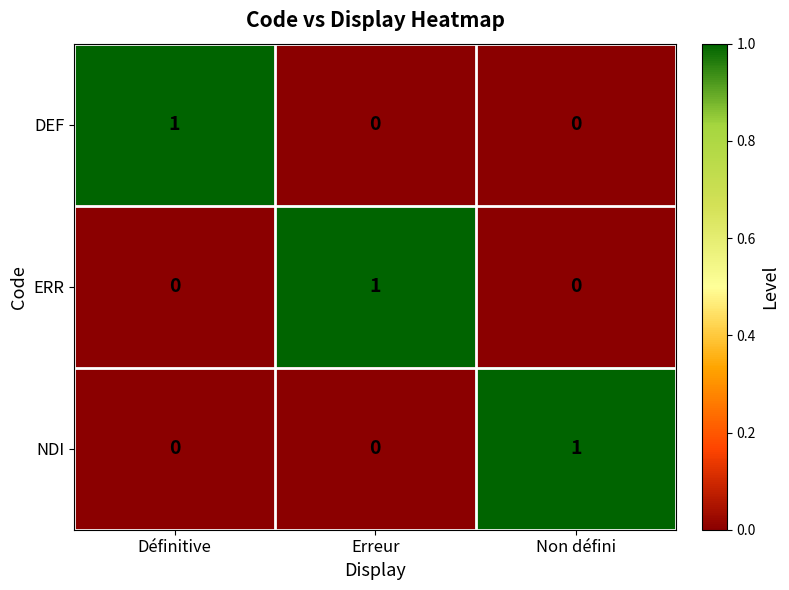

The value of ERR at Non défini is -1. True or false?

False